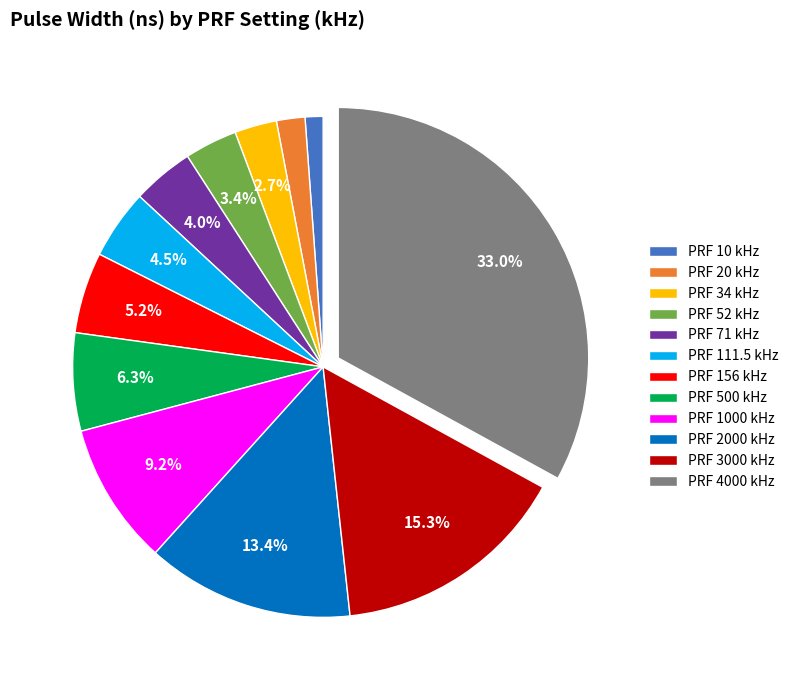

Which slice is the smallest?

PRF 10 kHz